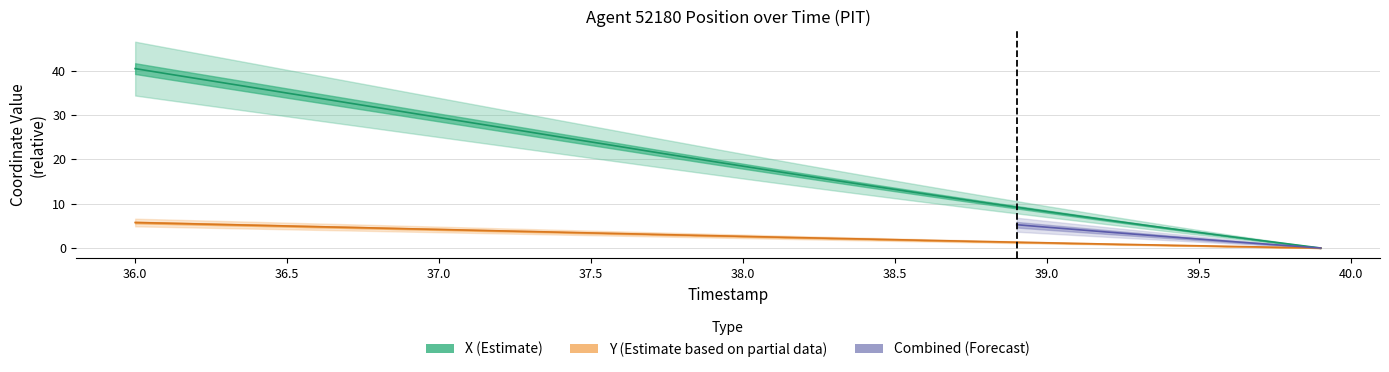

What is the total value across all series at 39.3?

6.1